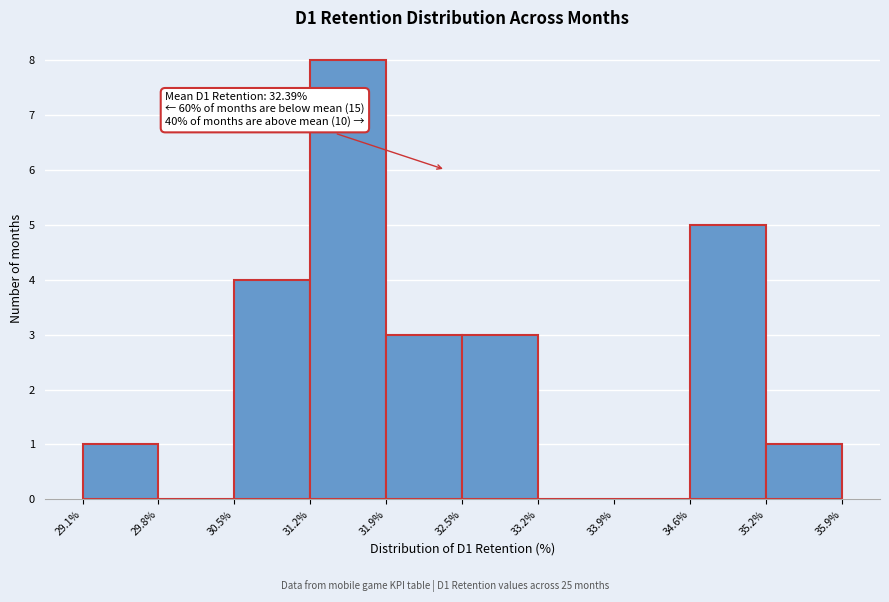

Over which range of the x-axis is the bar tallest?

31.2% to 31.9%